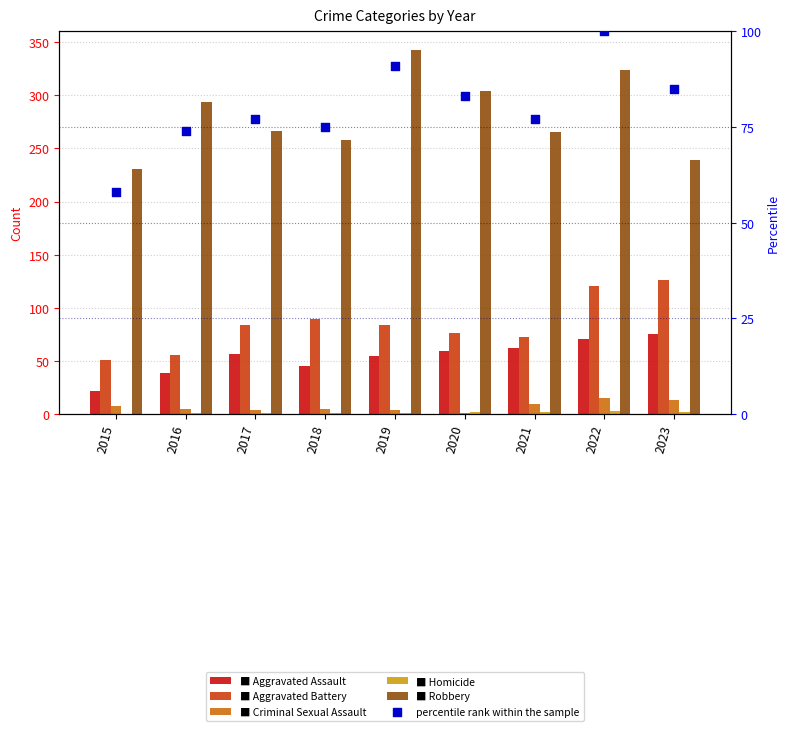

At which category is the sum across all series the highest?

2022